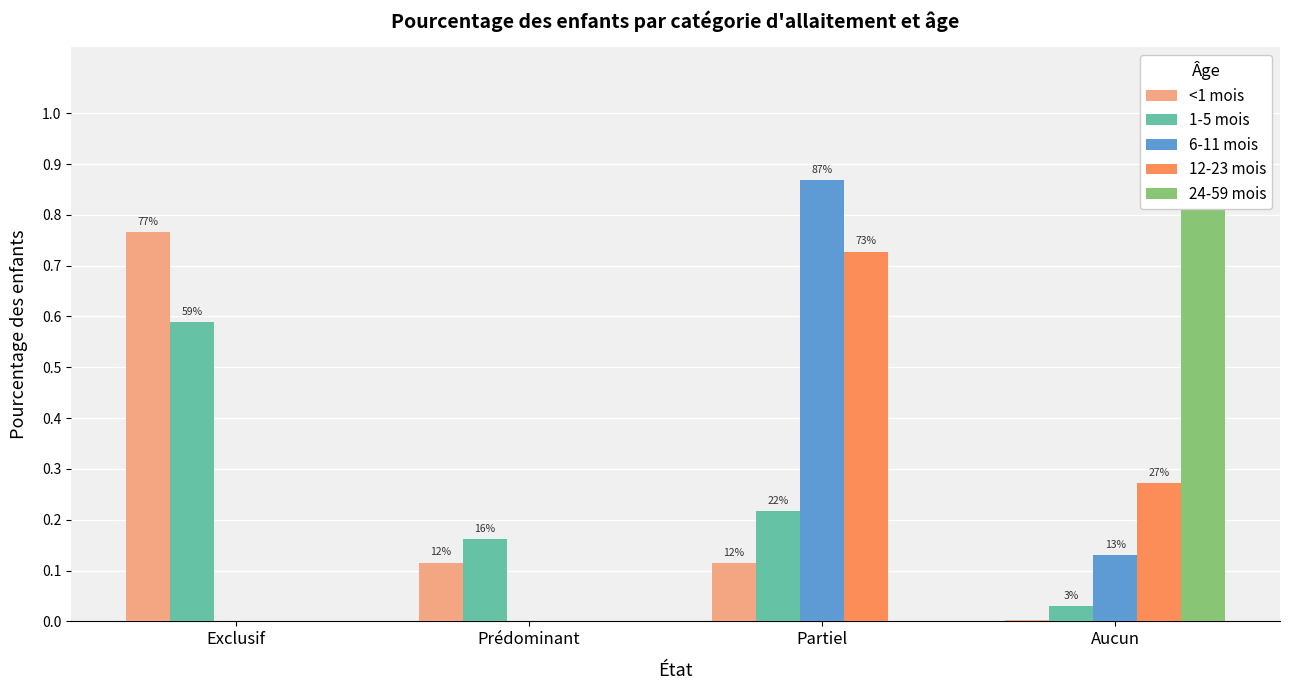

Count the 24-59 mois values in the range 0 to 1.

4